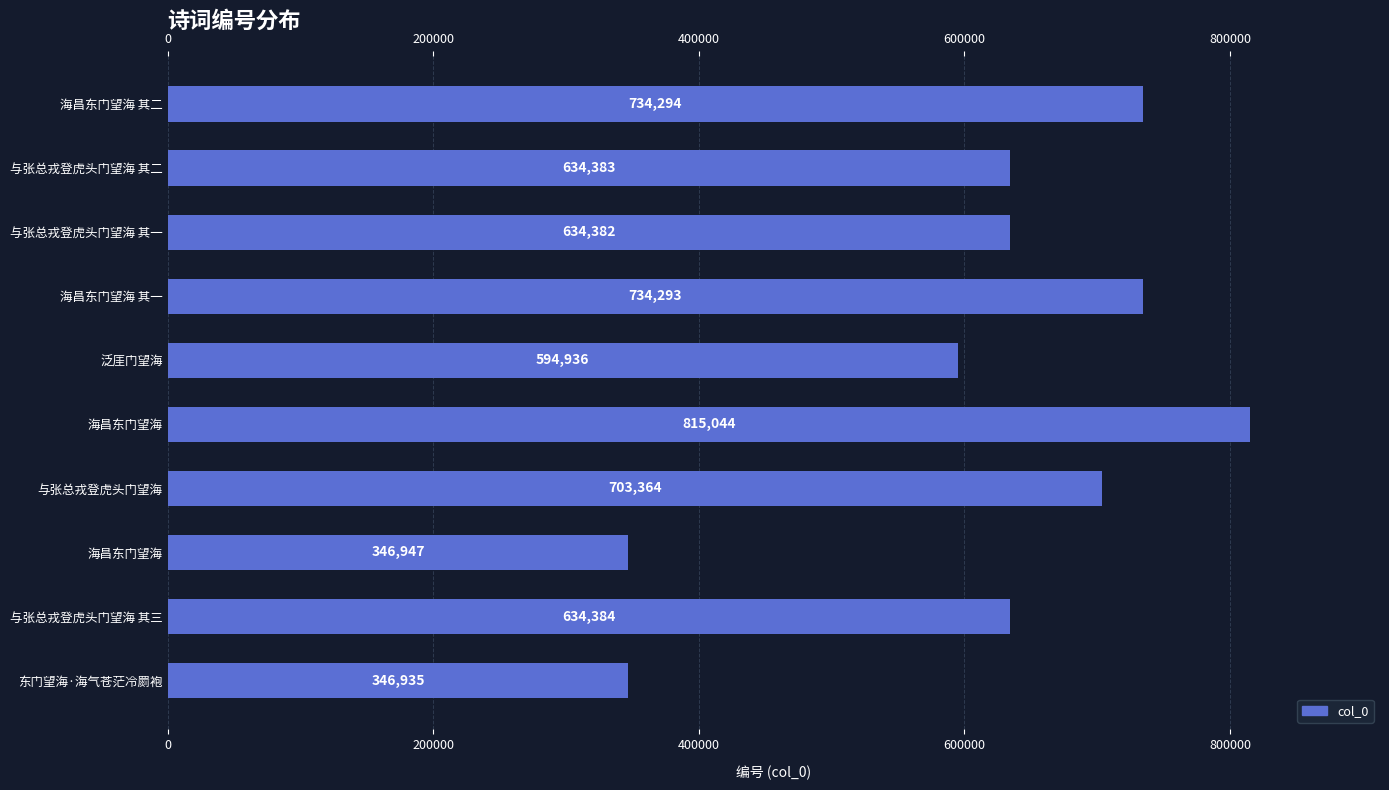

The value at 海昌东门望海 is 346947. True or false?

True